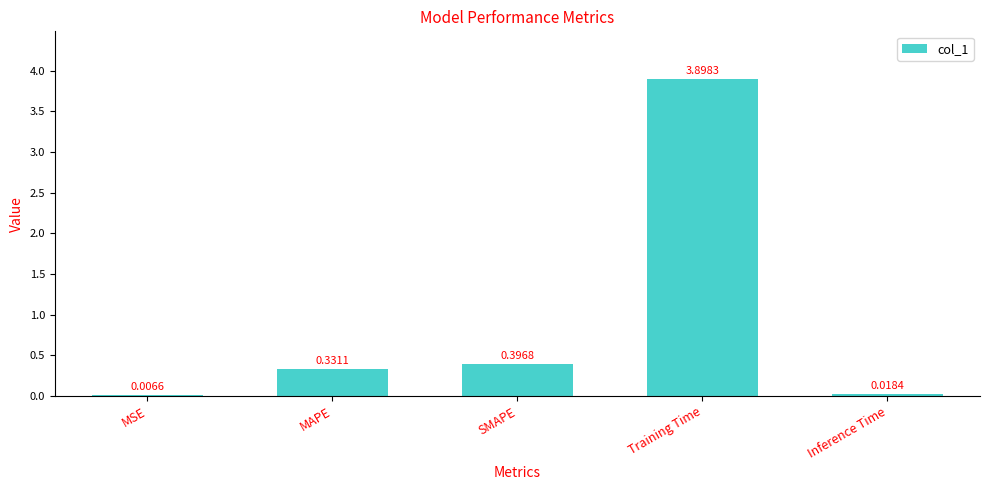

Between MAPE and SMAPE, which is larger?

SMAPE